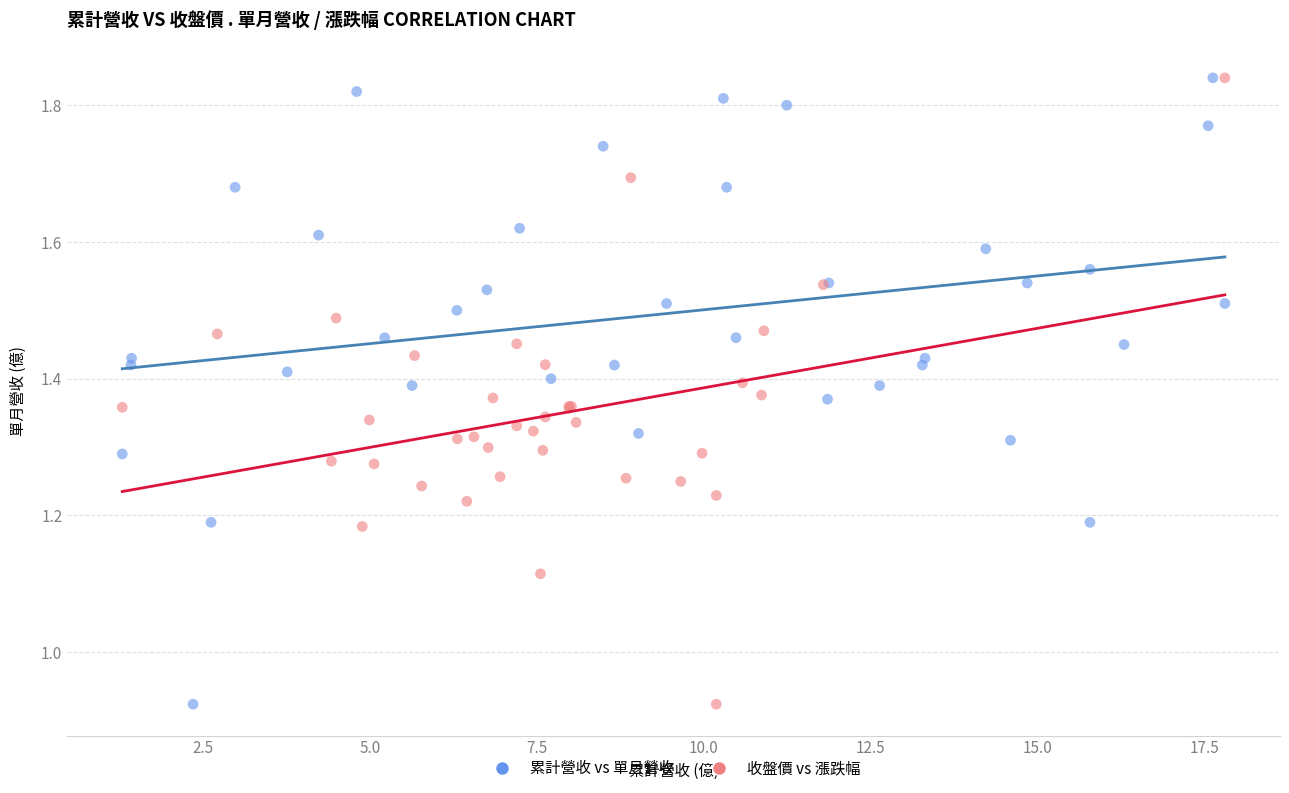

What are all the series names shown in the legend?

累計營收 vs 單月營收, 收盤價 vs 漲跌幅